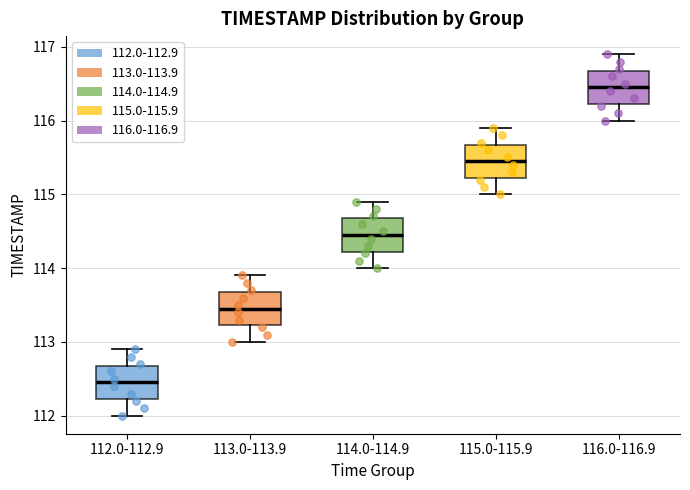

Where is the lower edge of the box for 116.0-116.9 on the y-axis? The values are not printed on the chart, so give them approximately, as read against the axis.

116.2